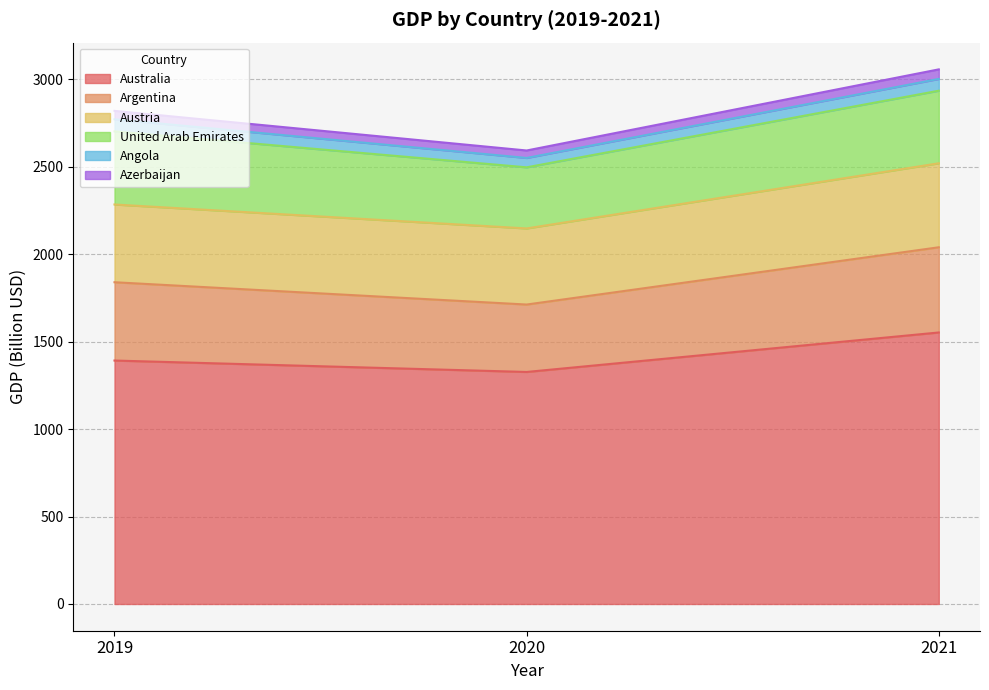

True or false: Australia has a value of 1552.7 at 2021.

True